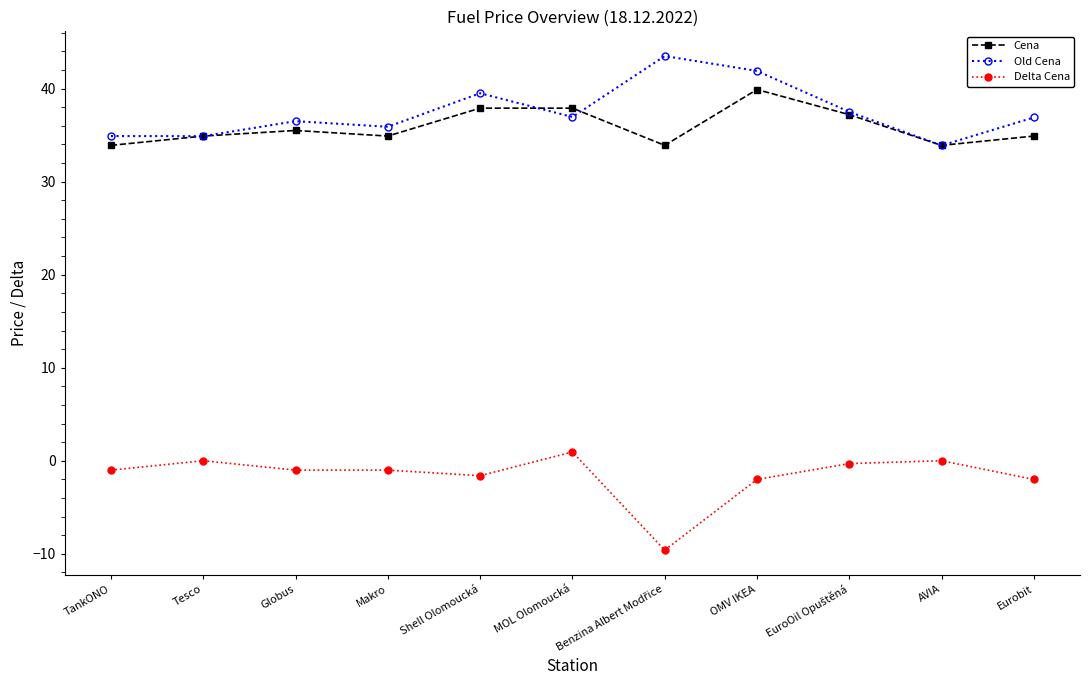

Count the number of data series in this chart.

3